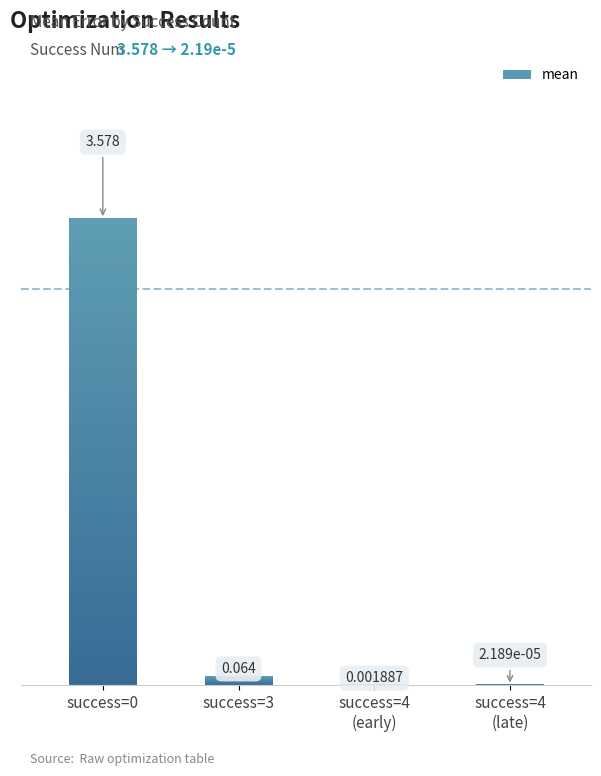

The value at 4 is 0.0. True or false?

False